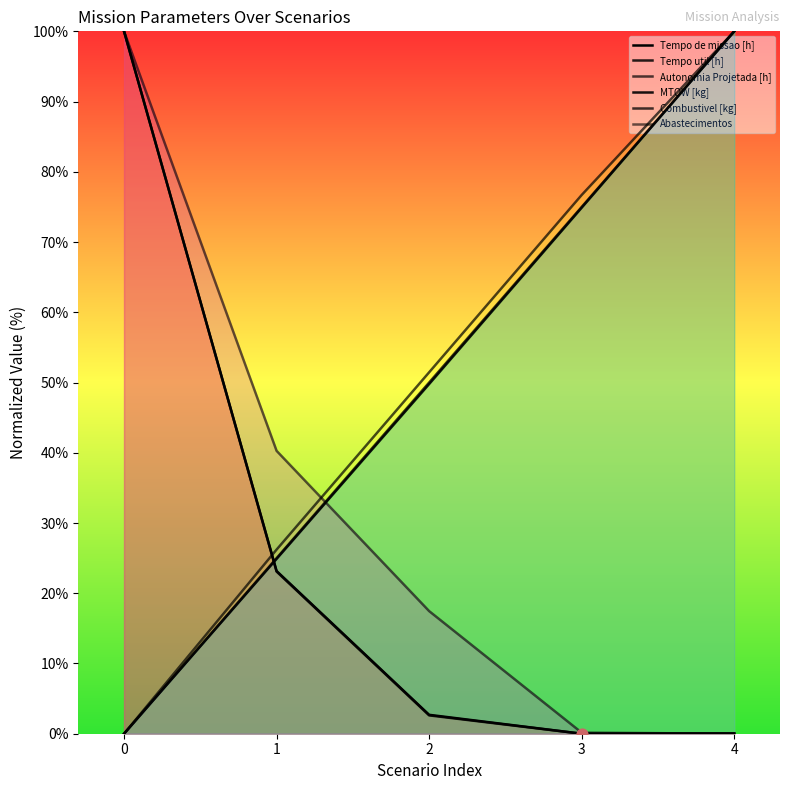

Which series reaches the minimum Y coordinate?

Tempo de missao [h]